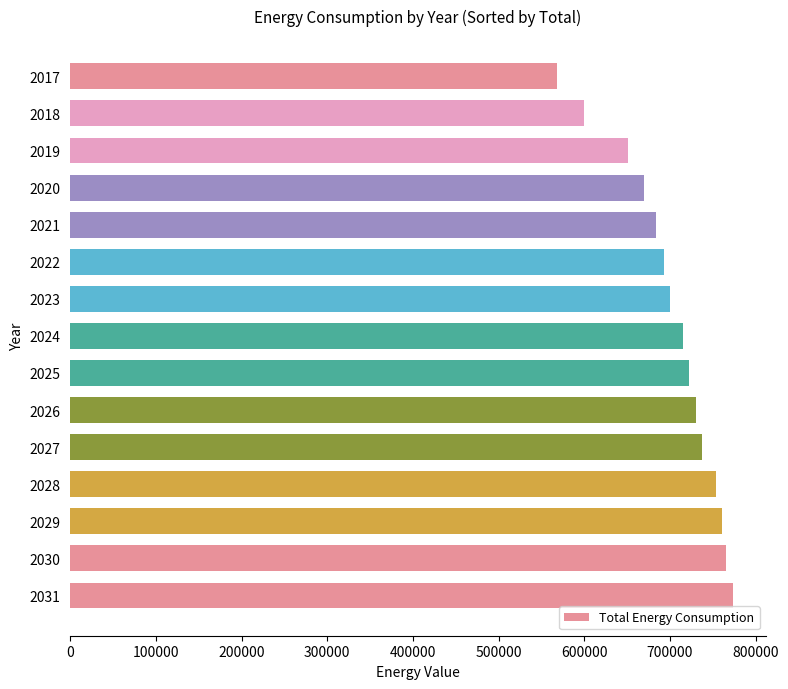

Which label corresponds to the smallest value in the chart?

2017